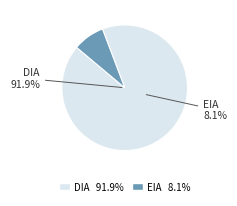

True or false: EIA accounts for 1% of the total.

False